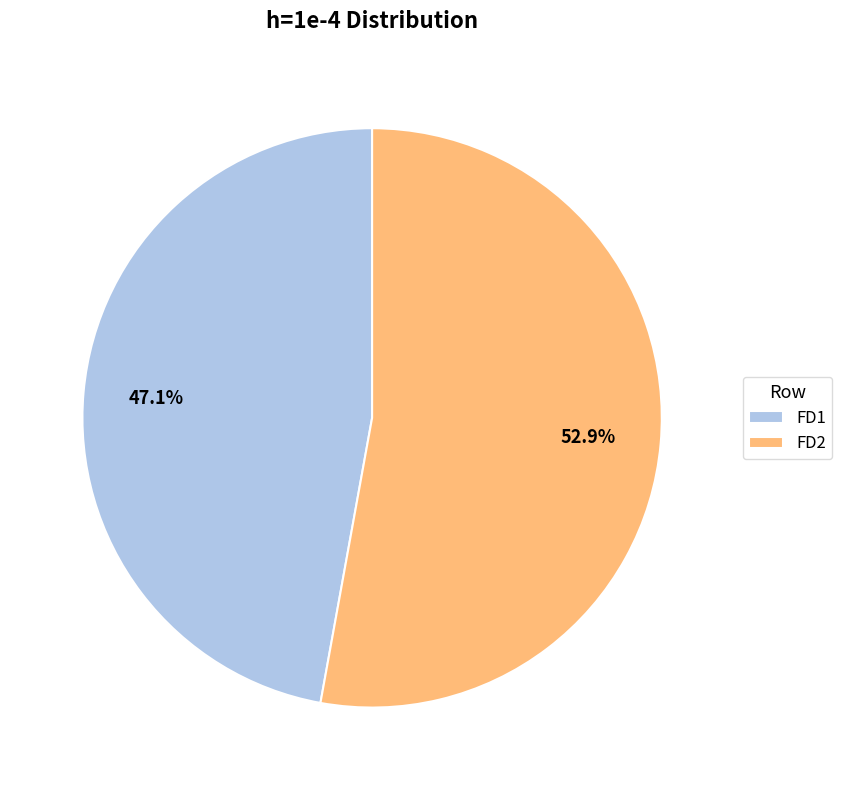

Which slice is the largest?

FD2